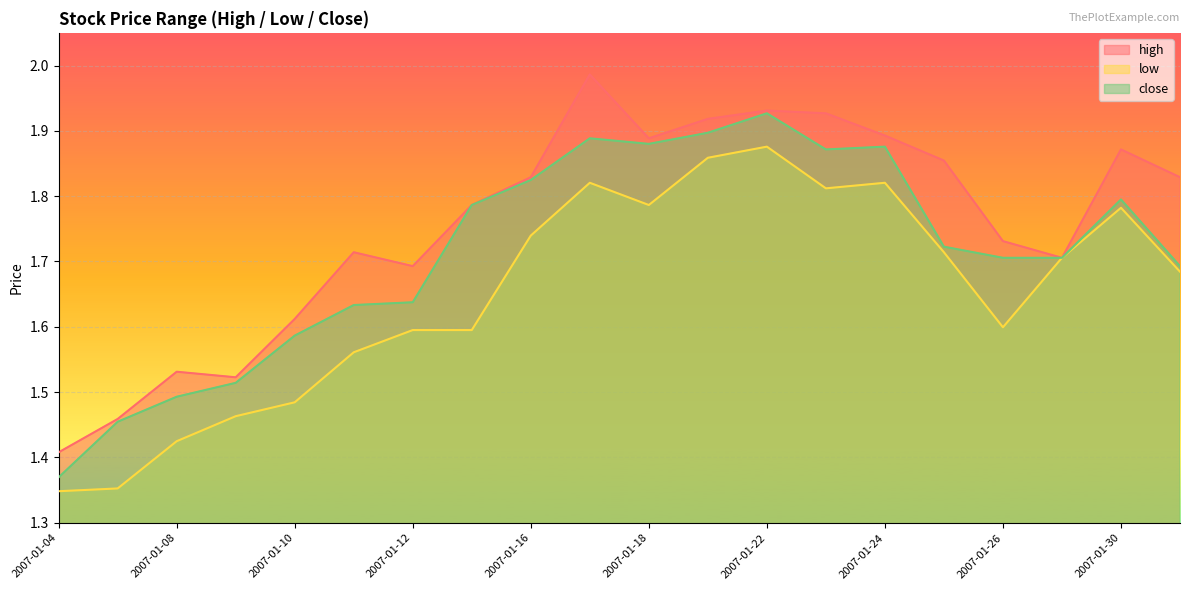

How many lines are shown in the chart?

3